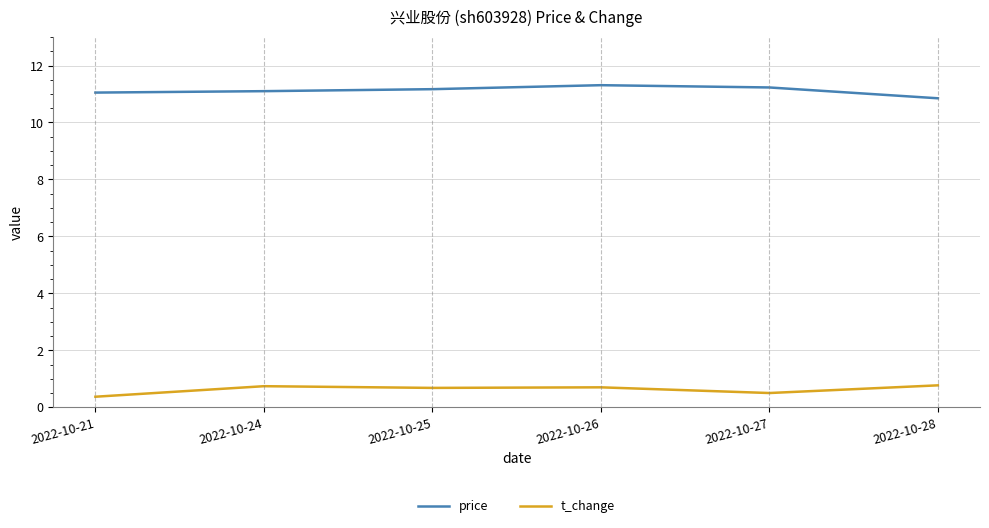

What is the total value across all series at 2022-10-21?

11.4